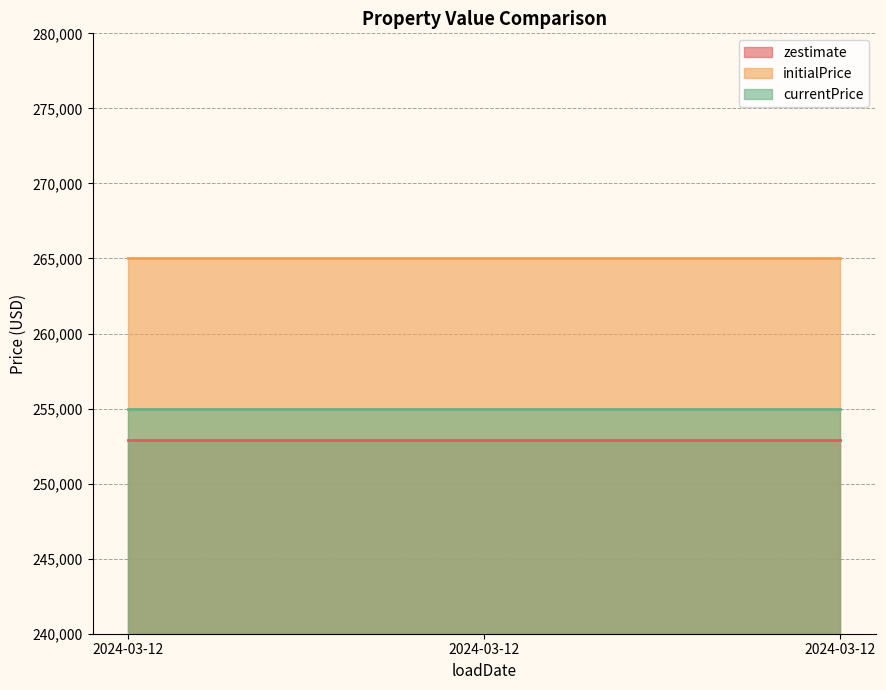

Between 2024-03-12 and 2024-03-12, which series saw the biggest shift?

zestimate